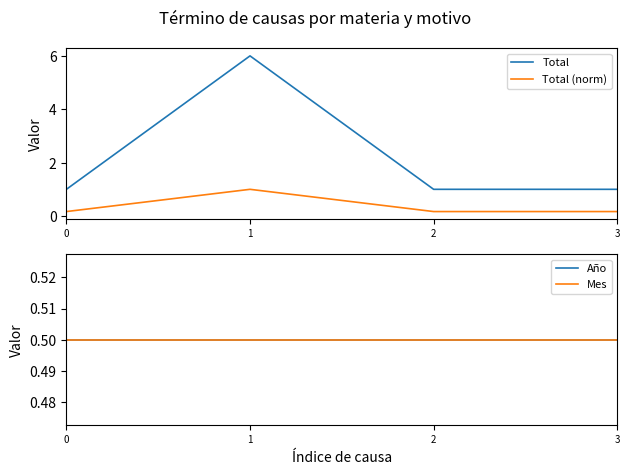

Is the value of Total (norm) at 3 greater than the value of Total at 3?

No